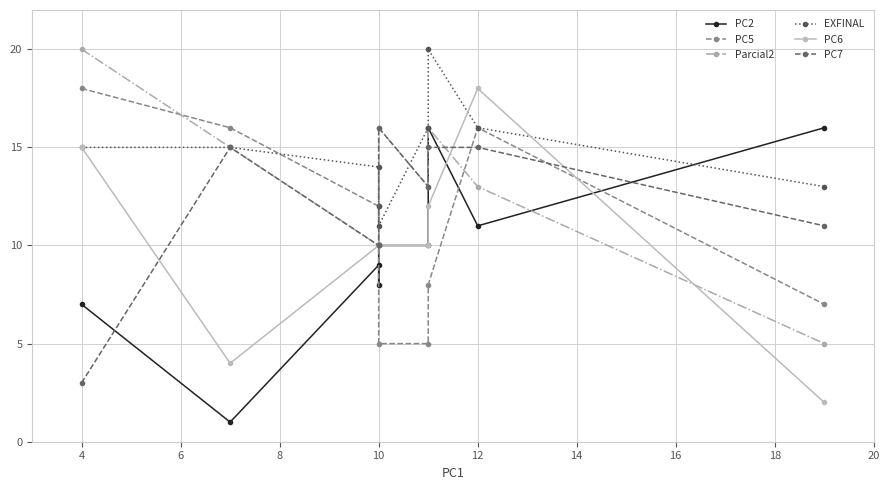

How many interior local peaks does the PC5 series have?

1